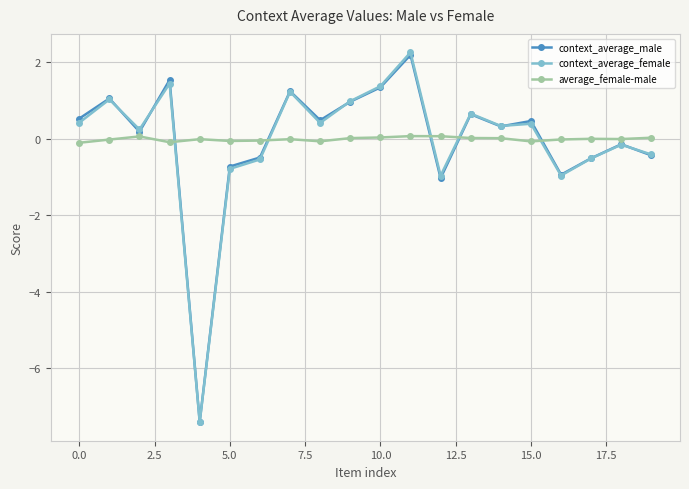

Which series has the largest range (max minus min)?

context_average_female